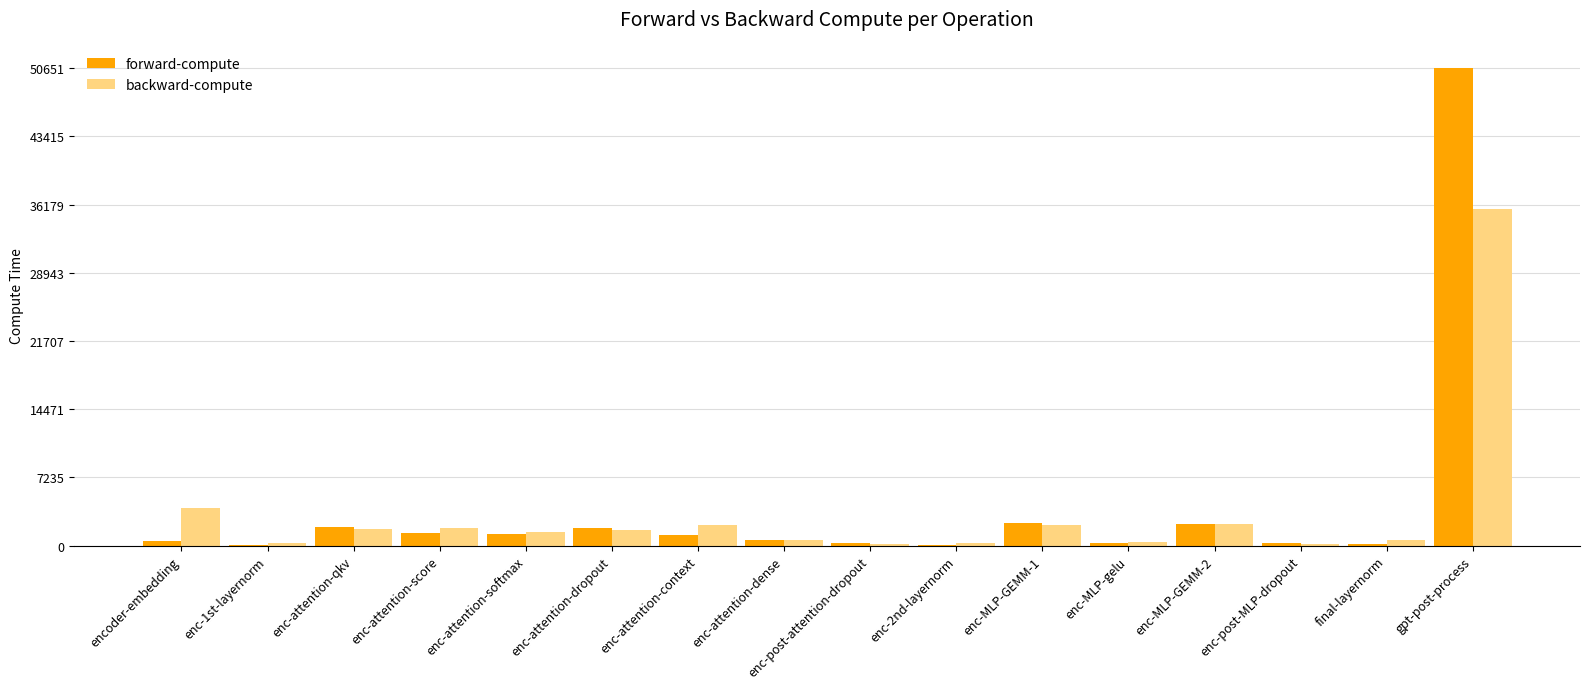

Which series has the largest total across all categories?

forward-compute